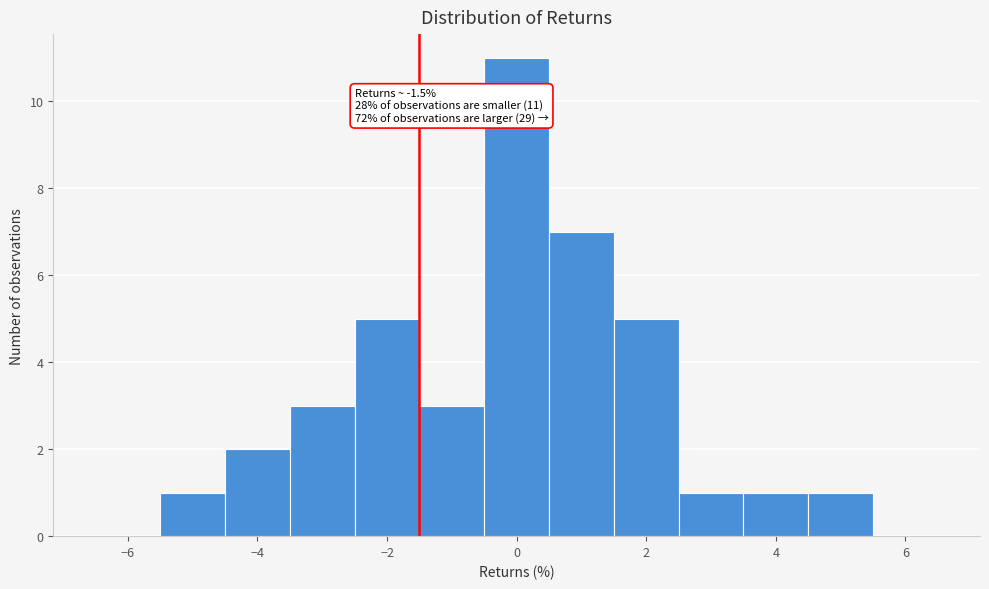

Which range on the x-axis has the tallest bar?

-0.5 to 0.5